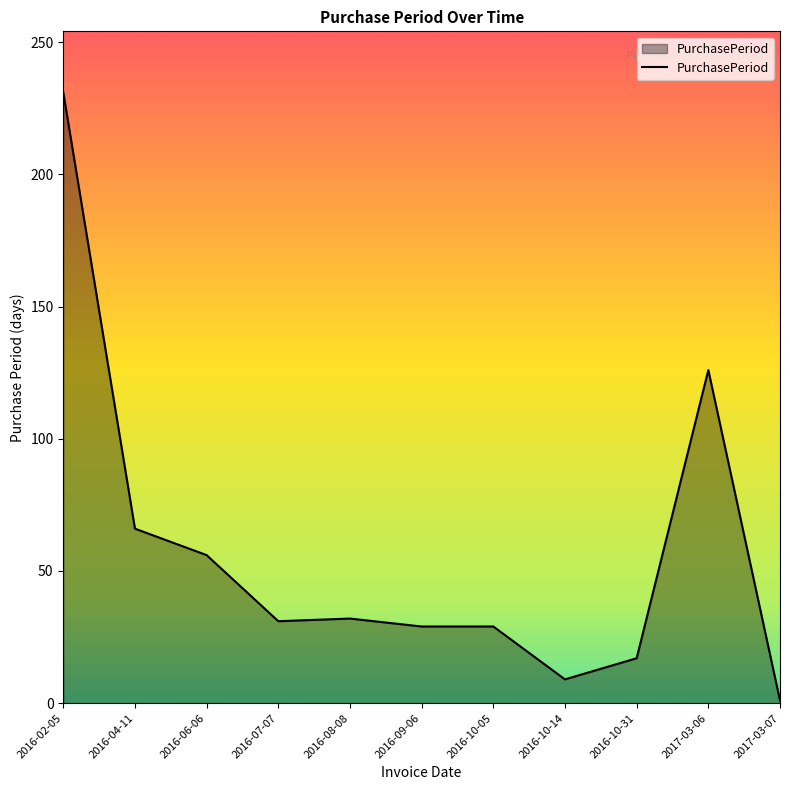

Where is the data nearest to the value 116?

2017-03-06